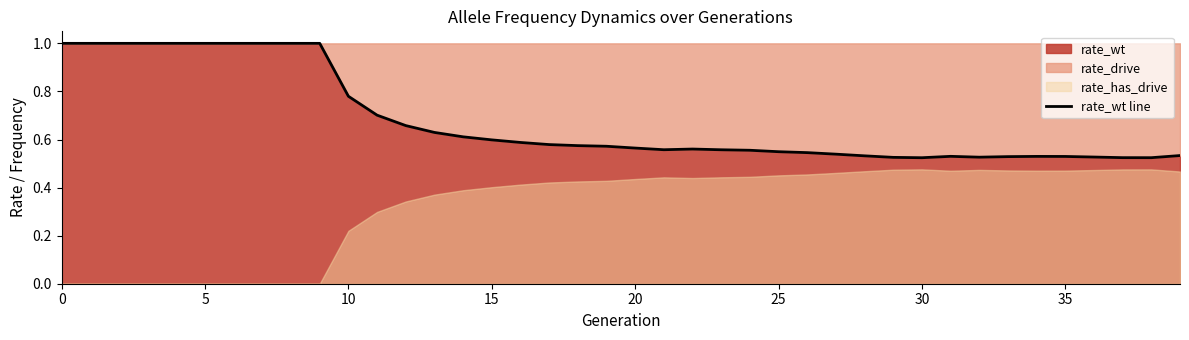

Reading left to right, what are all the values shown in this chart?

1.0	1.0	1.0	1.0	1.0	1.0	1.0	1.0	1.0	1.0	0.8	0.7	0.7	0.6	0.6	0.6	0.6	0.6	0.6	0.6	0.6	0.6	0.6	0.6	0.6	0.5	0.5	0.5	0.5	0.5	0.5	0.5	0.5	0.5	0.5	0.5	0.5	0.5	0.5	0.5